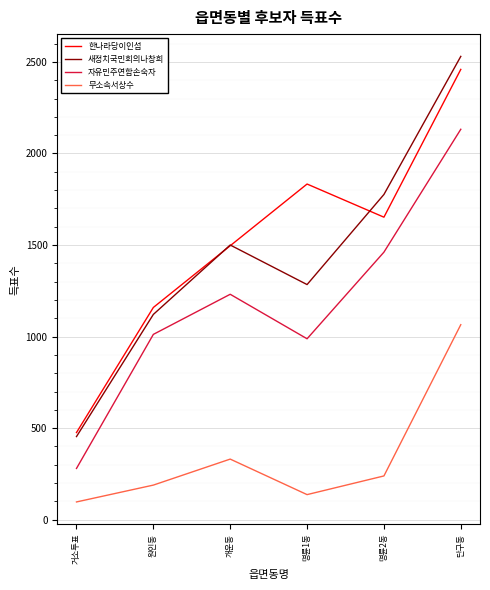

True or false: 새정치국민회의나창희 has more than 2 points higher than both neighbors.

False